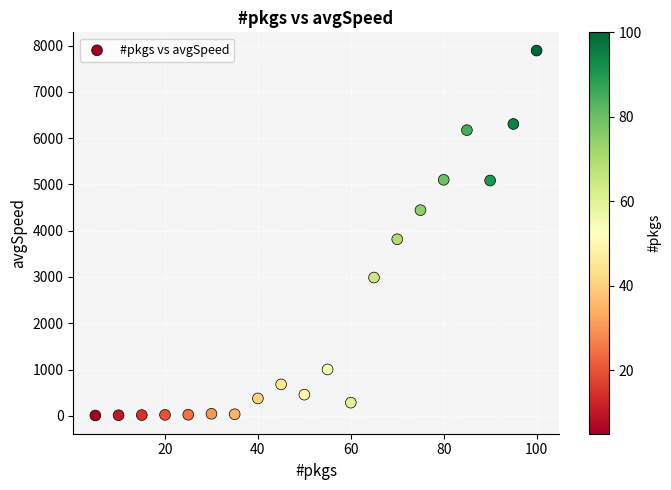

What Y value in the scatter plot is closest to 3950?

3816.0